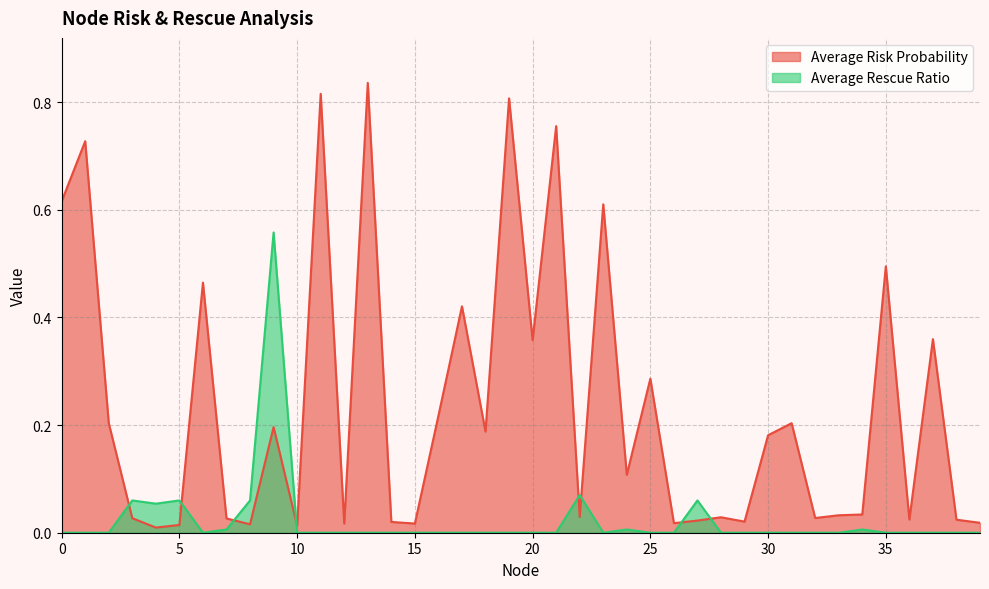

How many categories are shown in the chart?

40